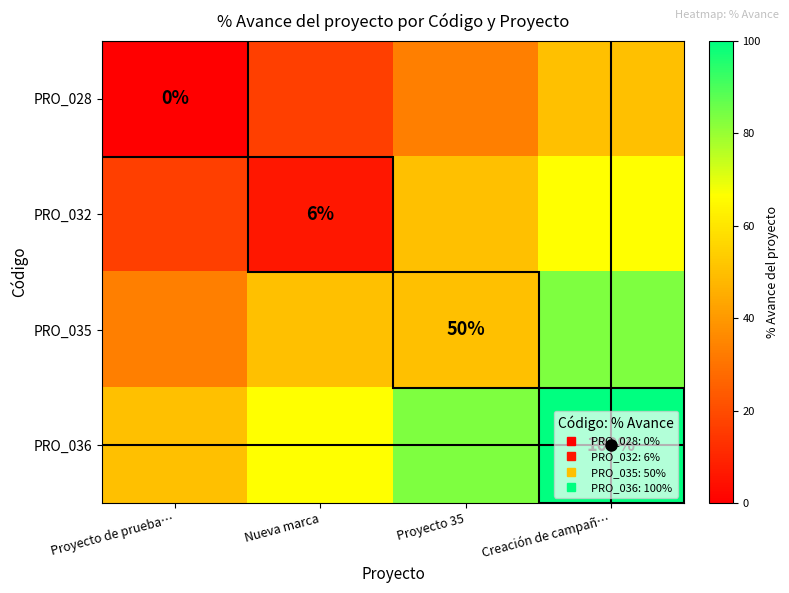

Between Creación de campañ… and Proyecto de prueba…, which is larger?

Creación de campañ…